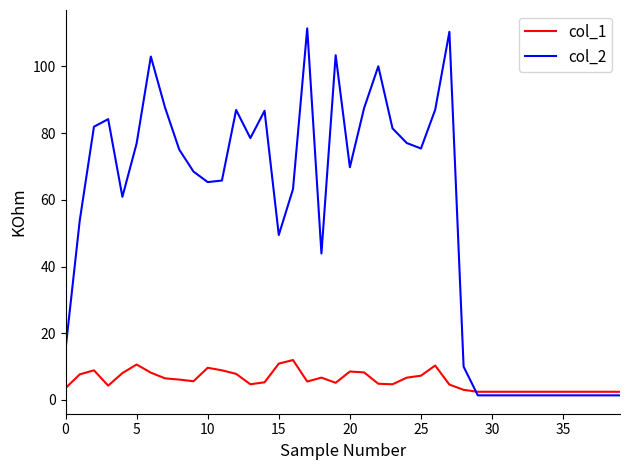

Which series has the largest total across all categories?

col_2